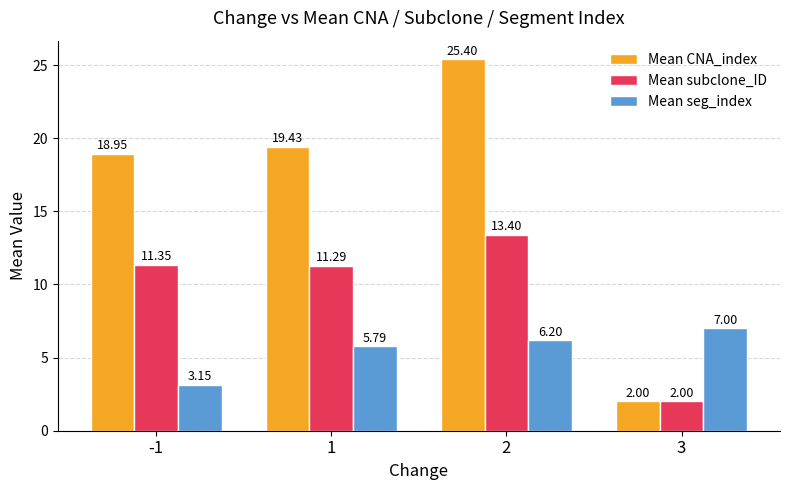

What is the value of the Mean subclone_ID bar at the 2nd from the left?

11.3